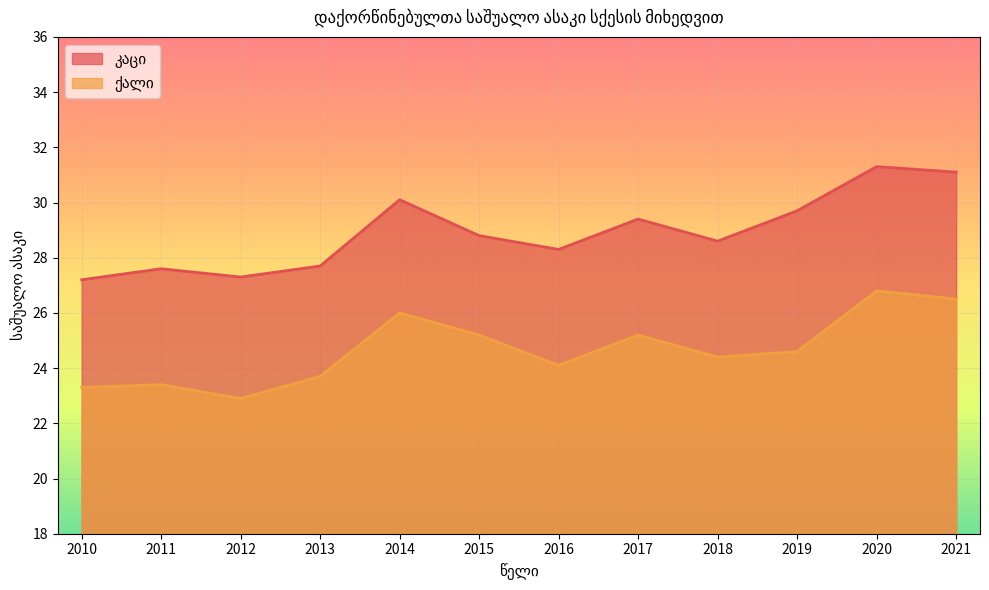

How many distinct data groups are displayed?

2